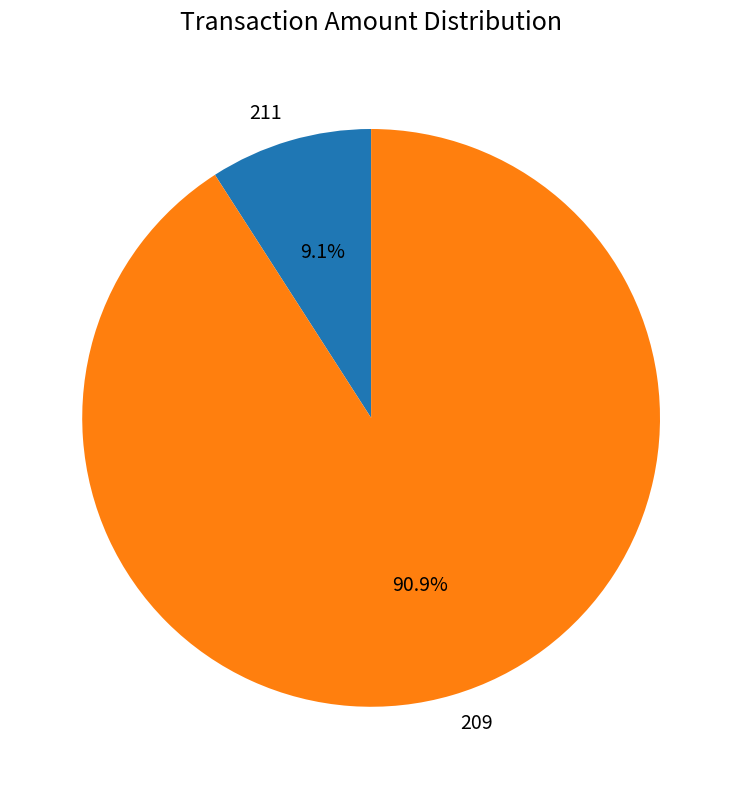

How many segments does this pie chart have?

2